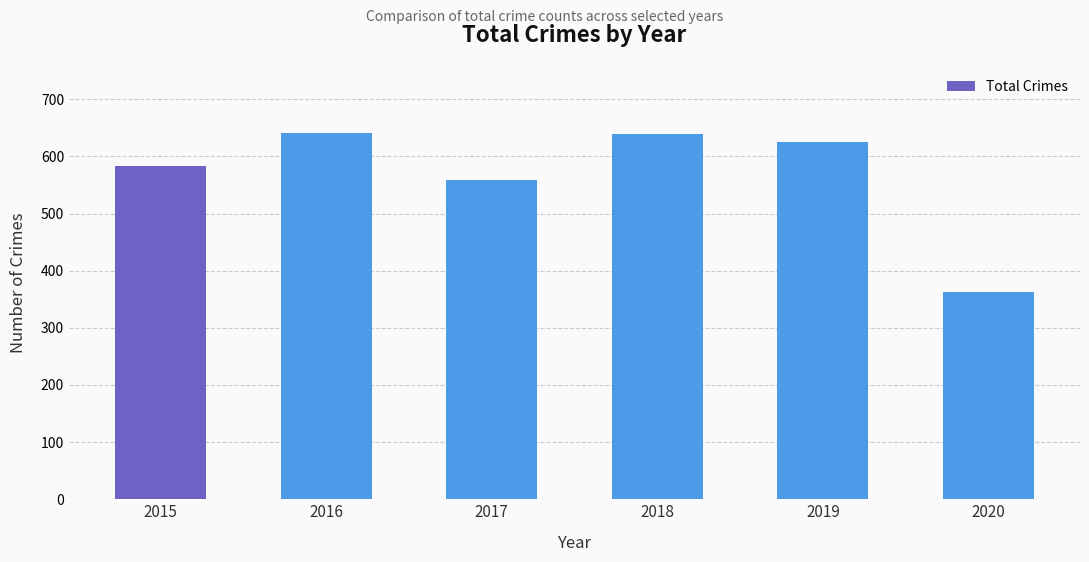

What is the difference between the second highest and second lowest values?

81